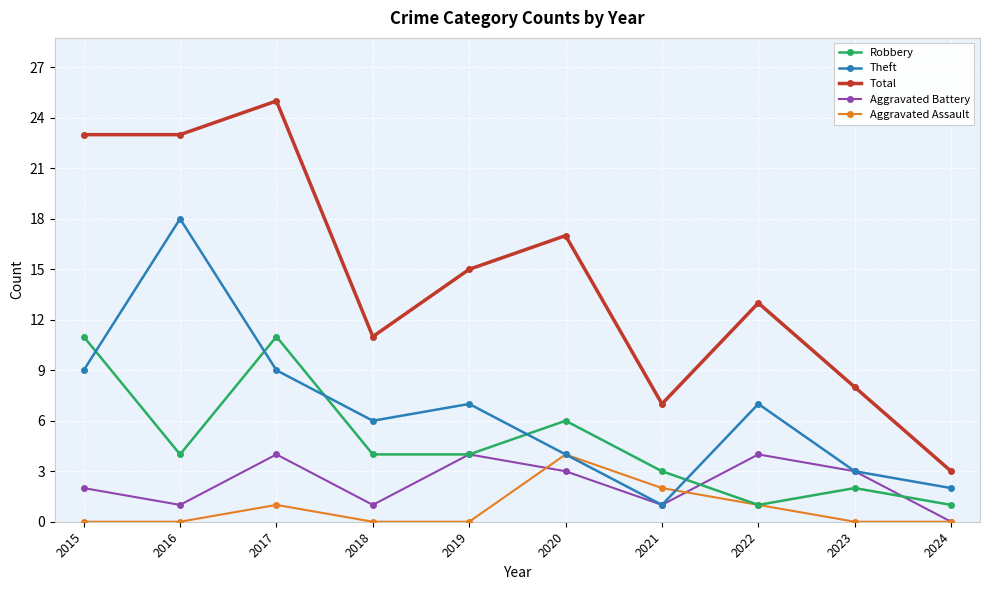

How many series are shown in this chart?

5